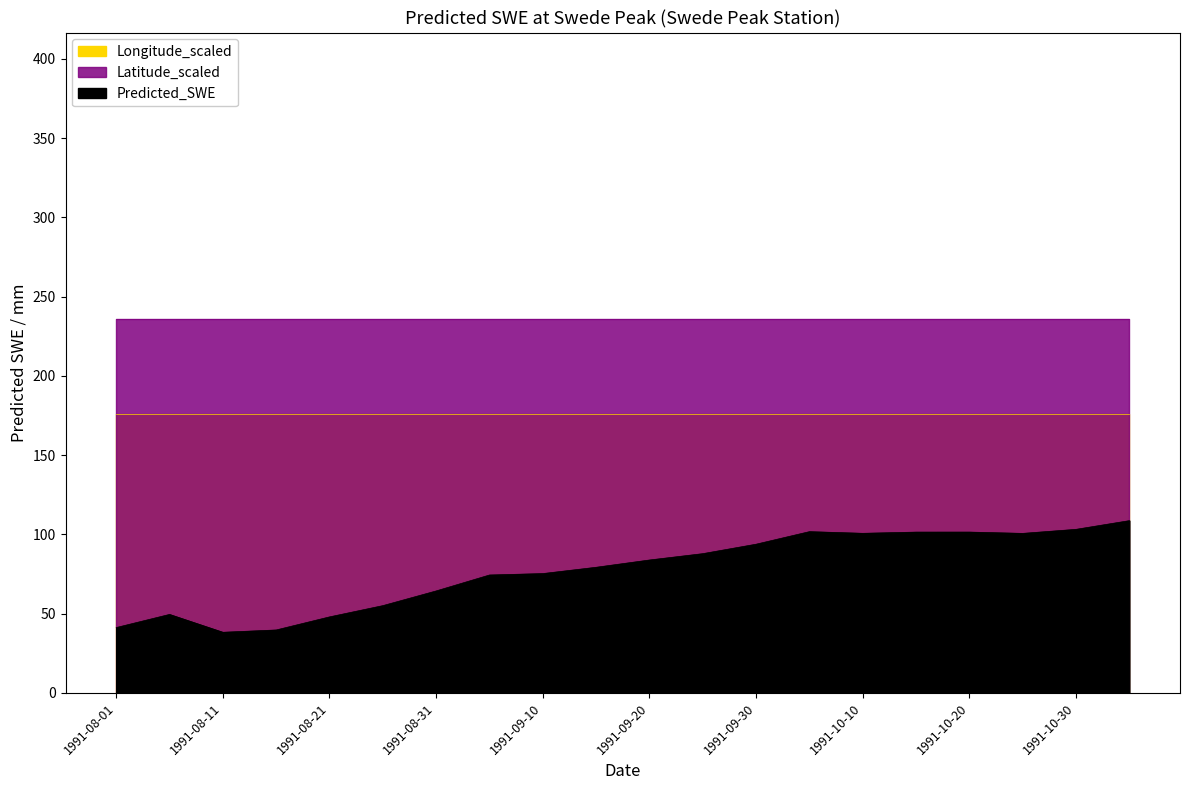

At which label does Predicted_SWE reach its minimum?

1991-08-11